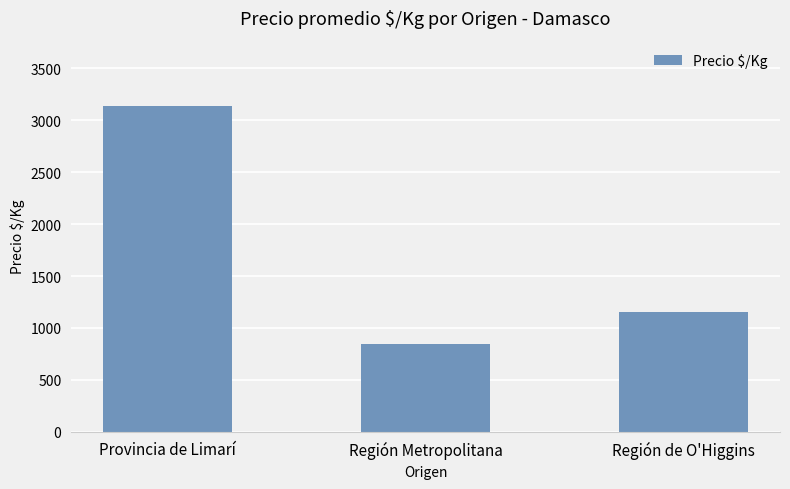

How many values are between 841 and 3140?

3